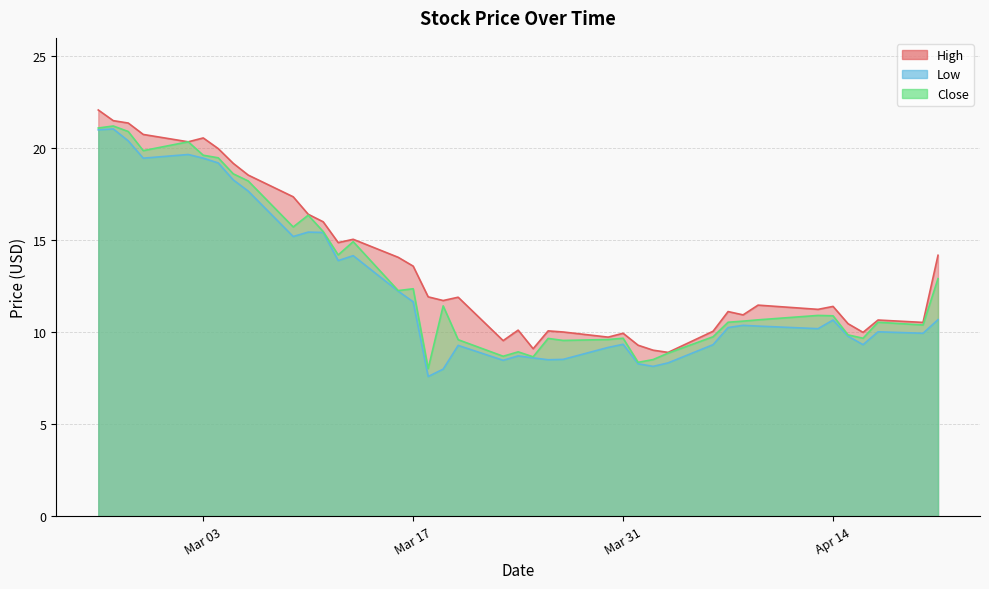

How many series are shown in this chart?

3